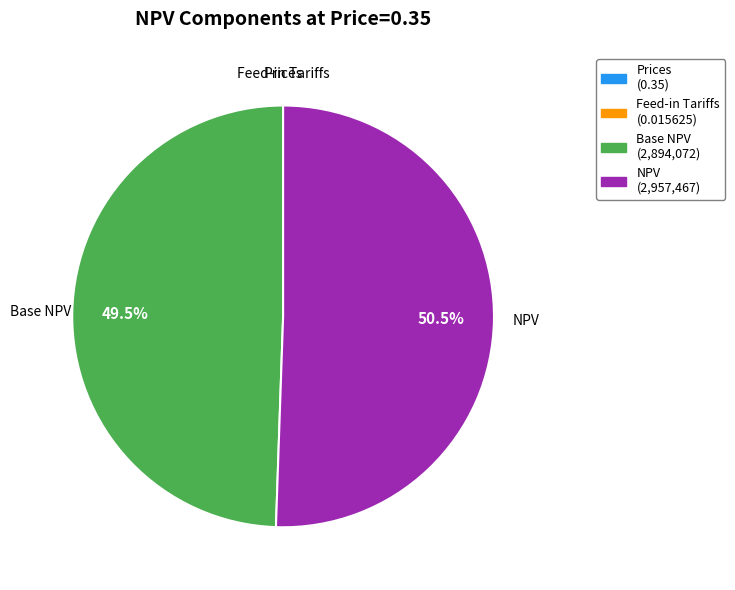

Which slice represents more than half of the pie?

NPV